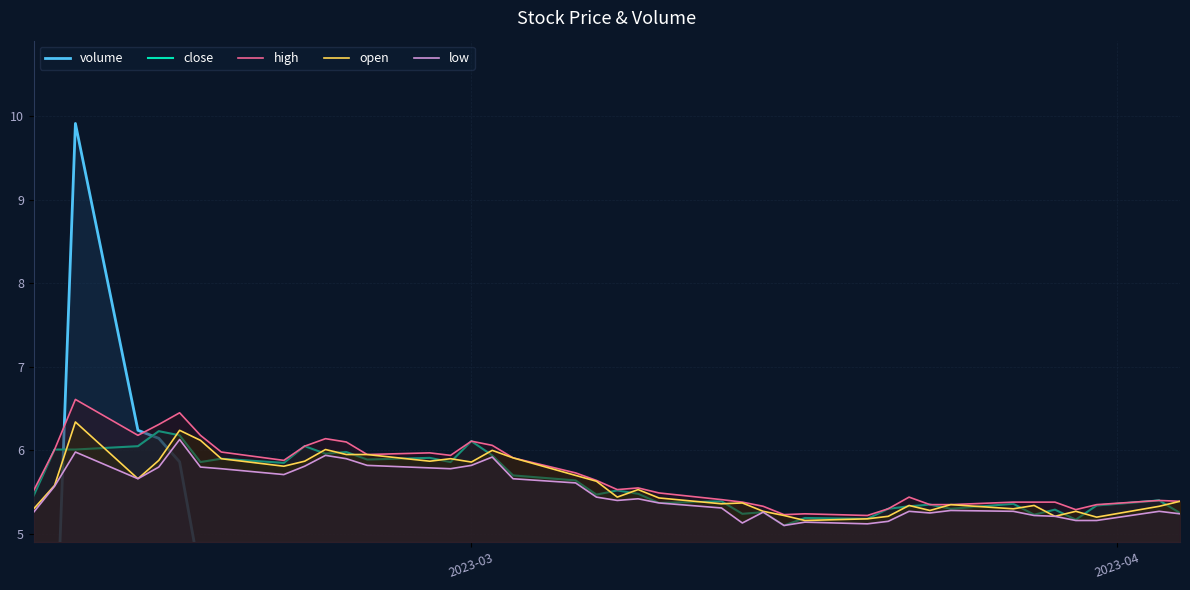

What is the maximum value for high?

6.6